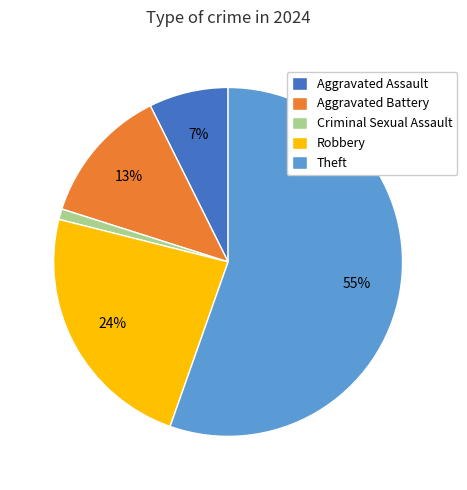

Is there a majority slice in this chart?

Yes